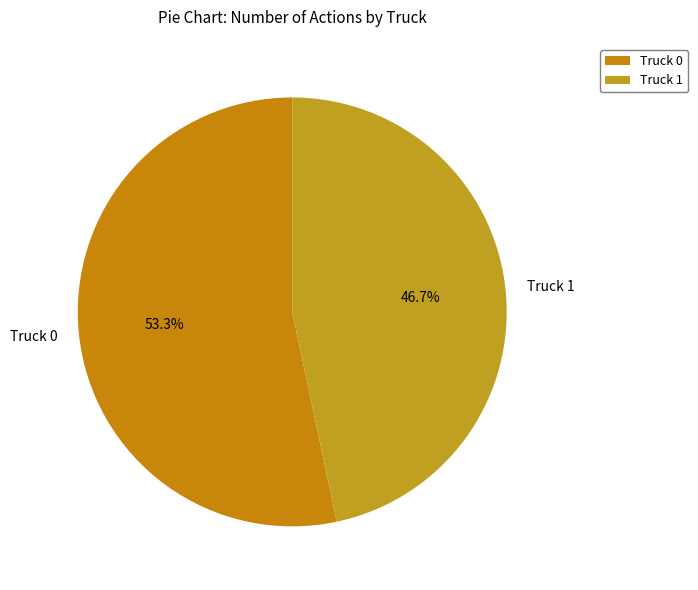

Approximately how many times larger is the value at Truck 0 compared to Truck 1?

1.1